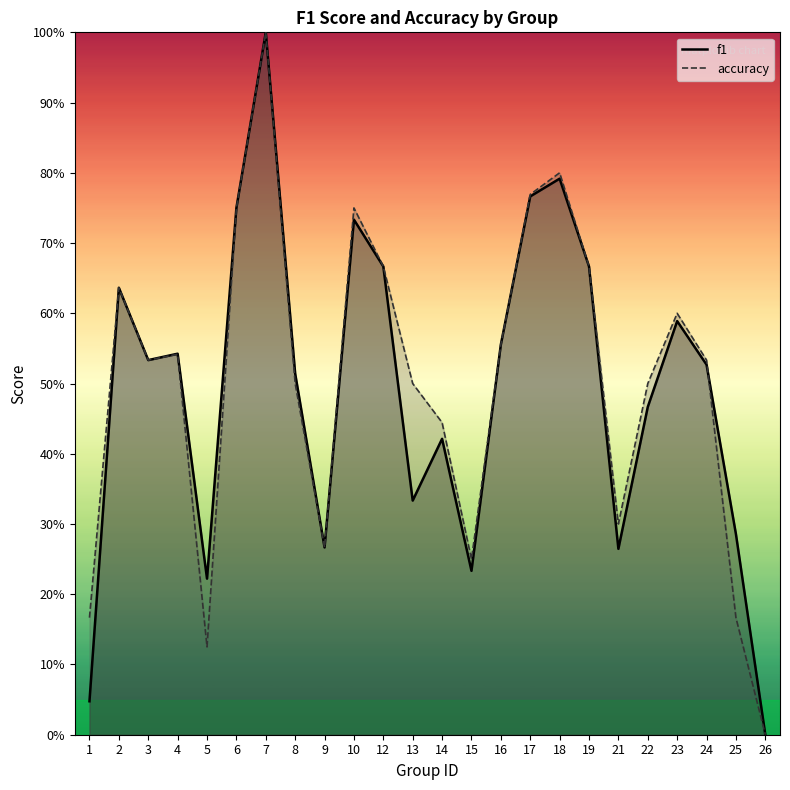

Reading right to left, list all the values displayed in this chart.

f1: 26=0.0	25=0.3	24=0.5	23=0.6	22=0.5	21=0.3	19=0.7	18=0.8	17=0.8	16=0.6	15=0.2	14=0.4	13=0.3	12=0.7	10=0.7	9=0.3	8=0.5	7=1.0	6=0.8	5=0.2	4=0.5	3=0.5	2=0.6	1=0.0
accuracy: 26=0.0	25=0.2	24=0.5	23=0.6	22=0.5	21=0.3	19=0.7	18=0.8	17=0.8	16=0.6	15=0.2	14=0.4	13=0.5	12=0.7	10=0.8	9=0.3	8=0.5	7=1.0	6=0.8	5=0.1	4=0.5	3=0.5	2=0.6	1=0.2